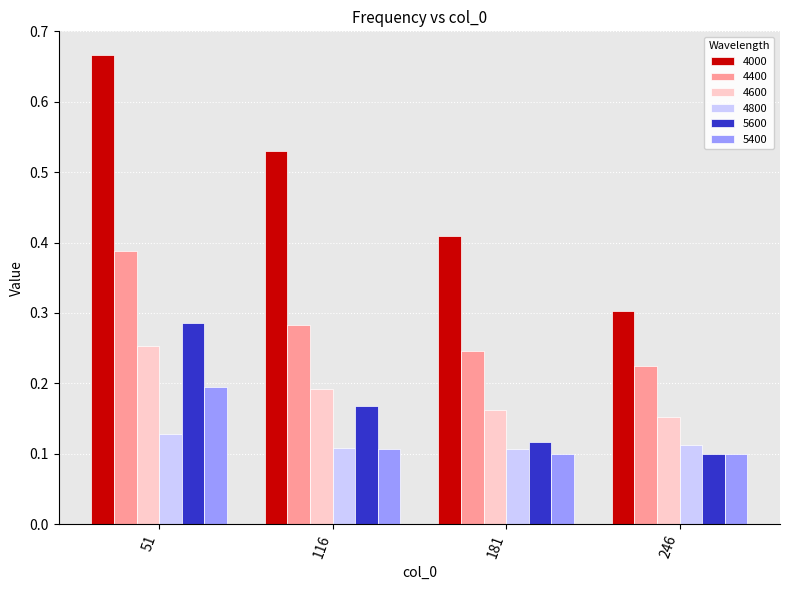

True or false: 4800 has a value of 0.1 at 181.

True